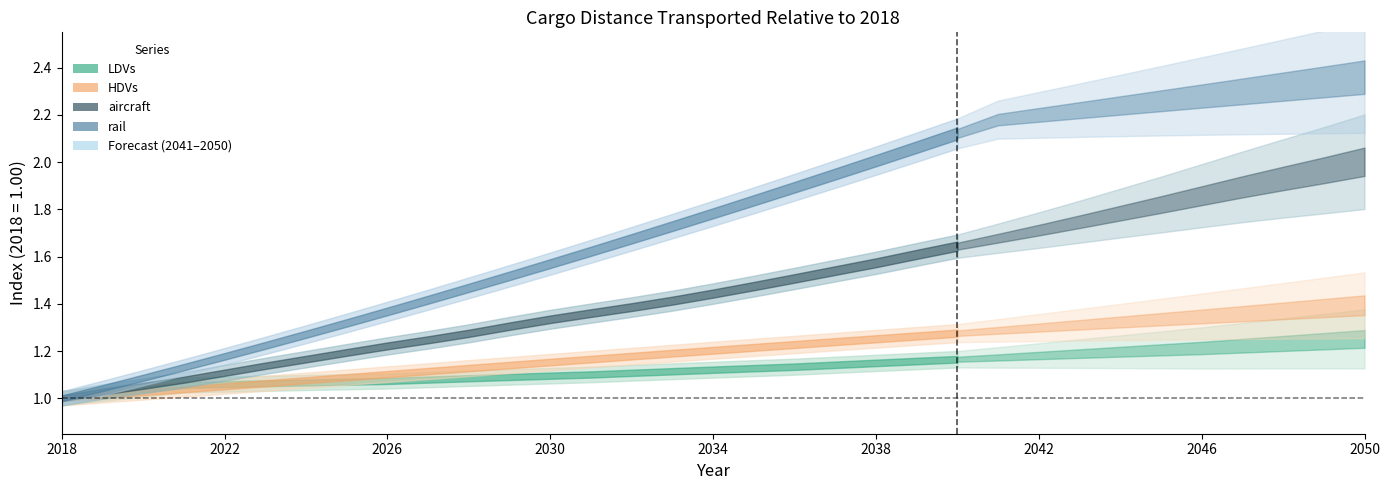

The aircraft series shows 0.7 at 31. True or false?

False